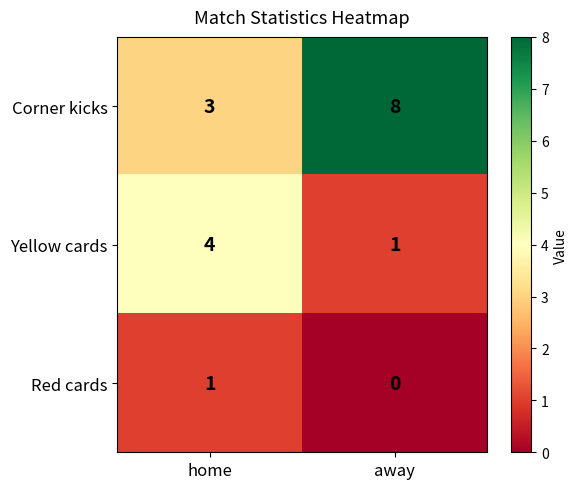

Rank the series by their average value, from highest to lowest.

Corner kicks, Yellow cards, Red cards